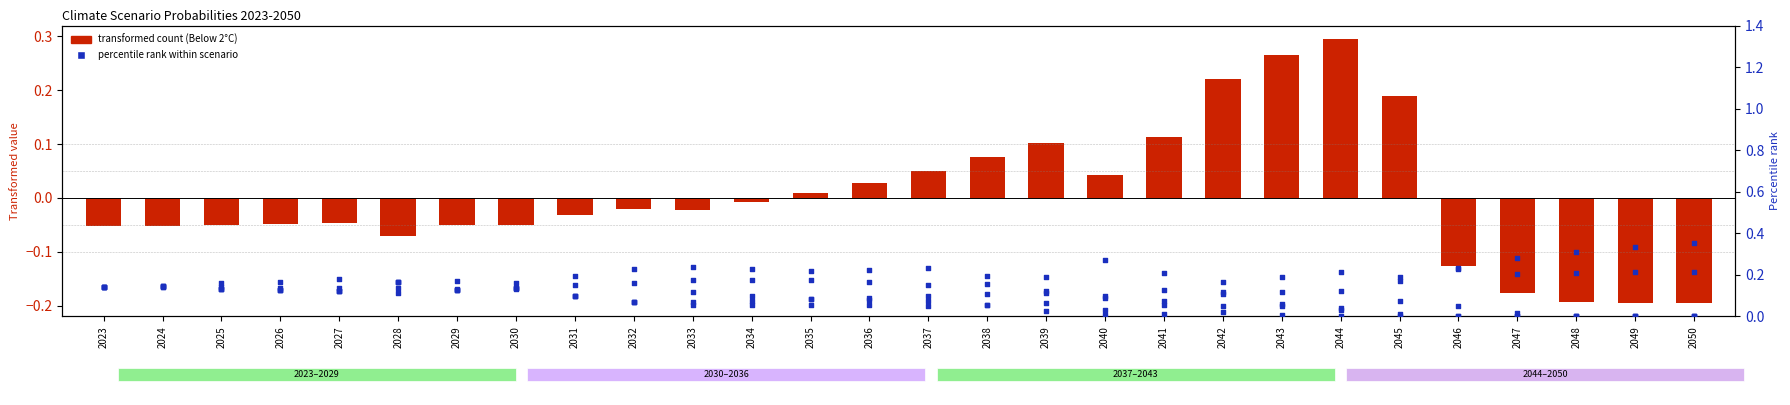

What is the total value across all series at 2048?

0.3